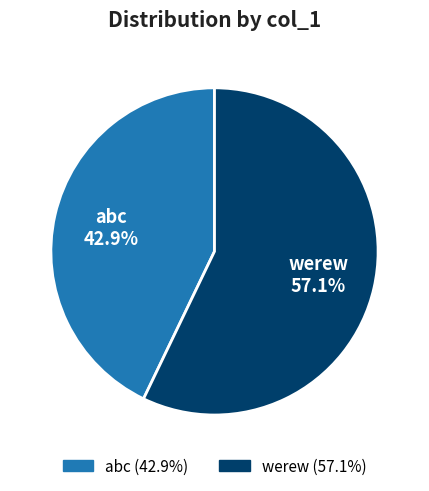

Which category has the biggest portion of the pie?

werew